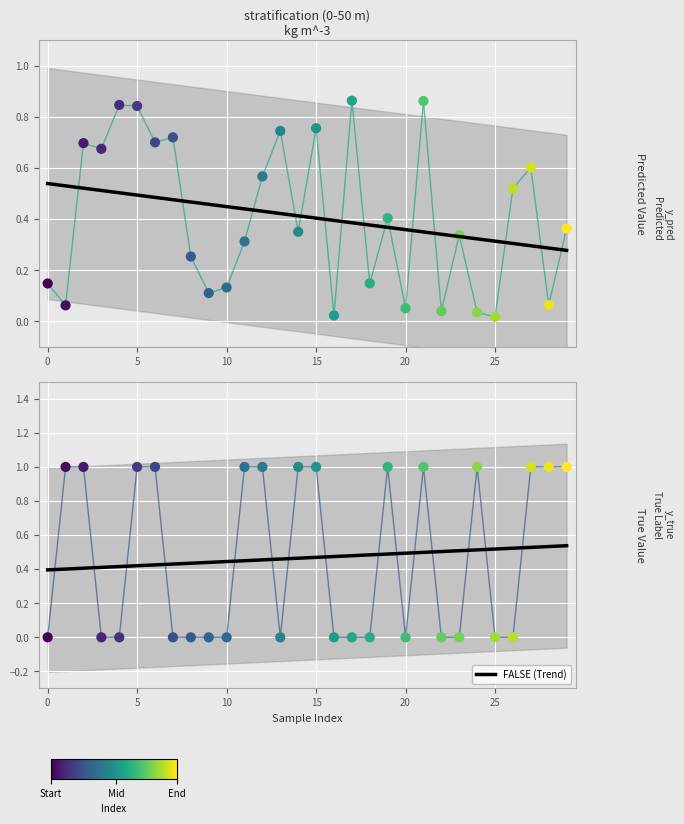

Which series has the widest spread of Y values?

y_true